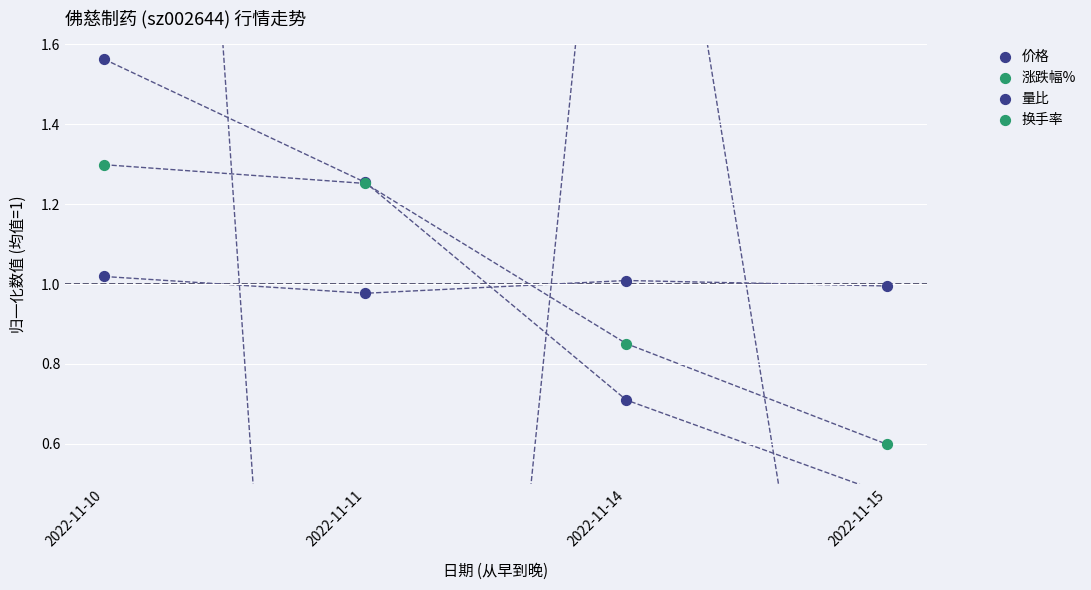

At which category is the sum across all series the highest?

2022-11-10